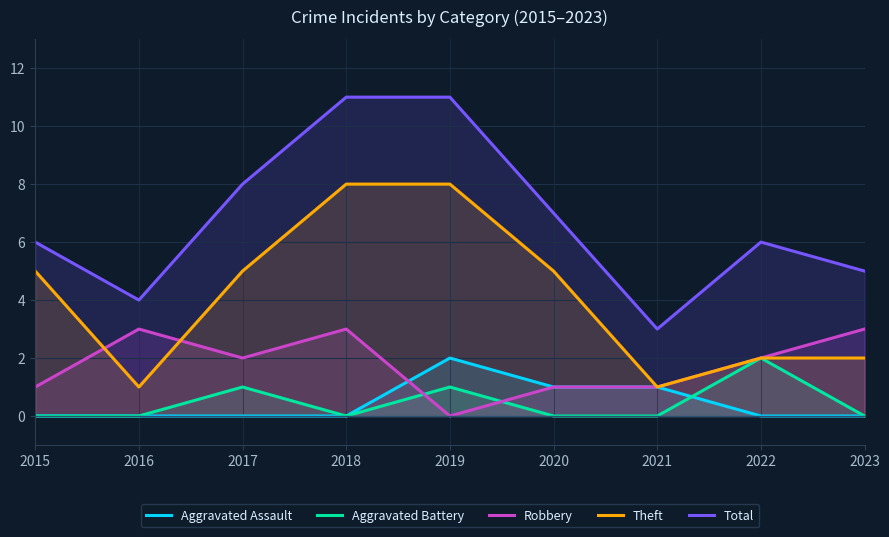

Is it true that Aggravated Assault equals 0 at 2021?

False